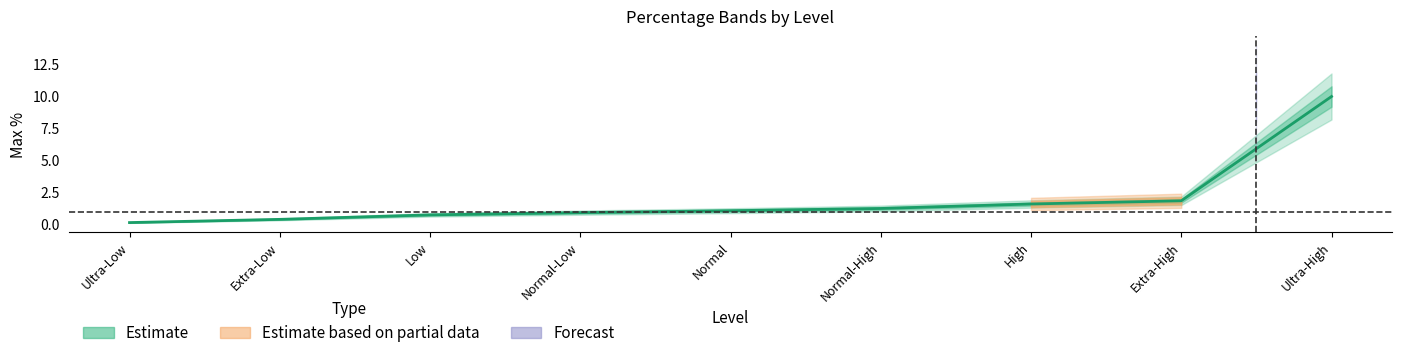

Read the value at High.

1.6